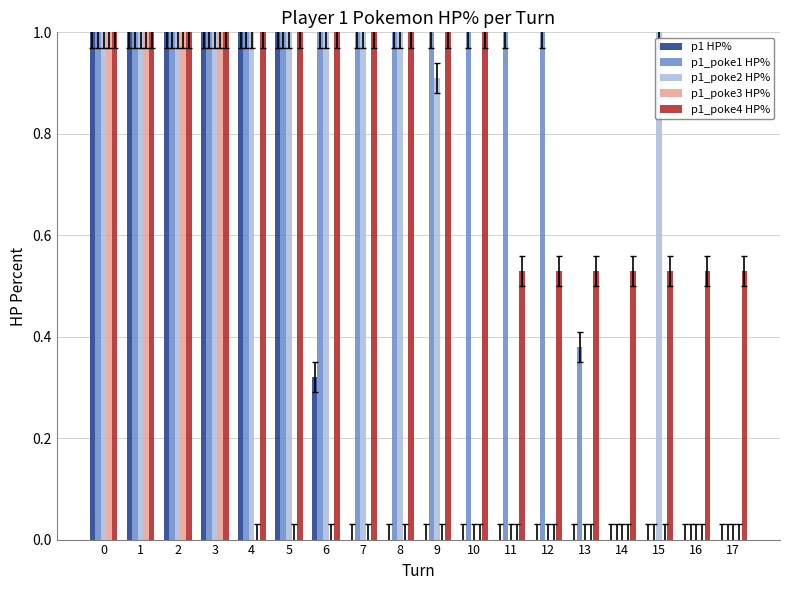

The p1 HP% series shows 0.0 at 13. True or false?

True